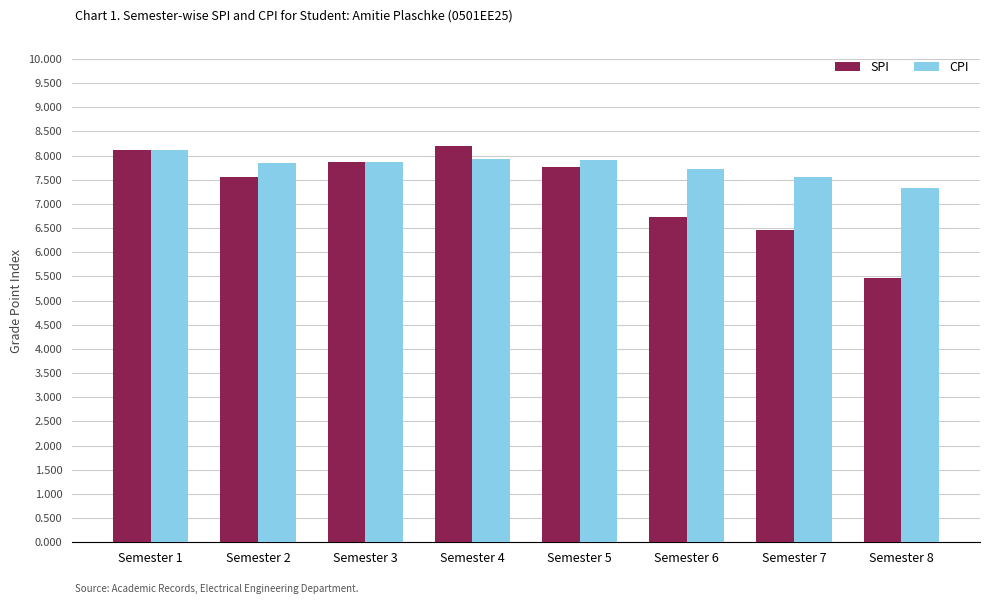

Read the SPI value at Semester 5.

7.8